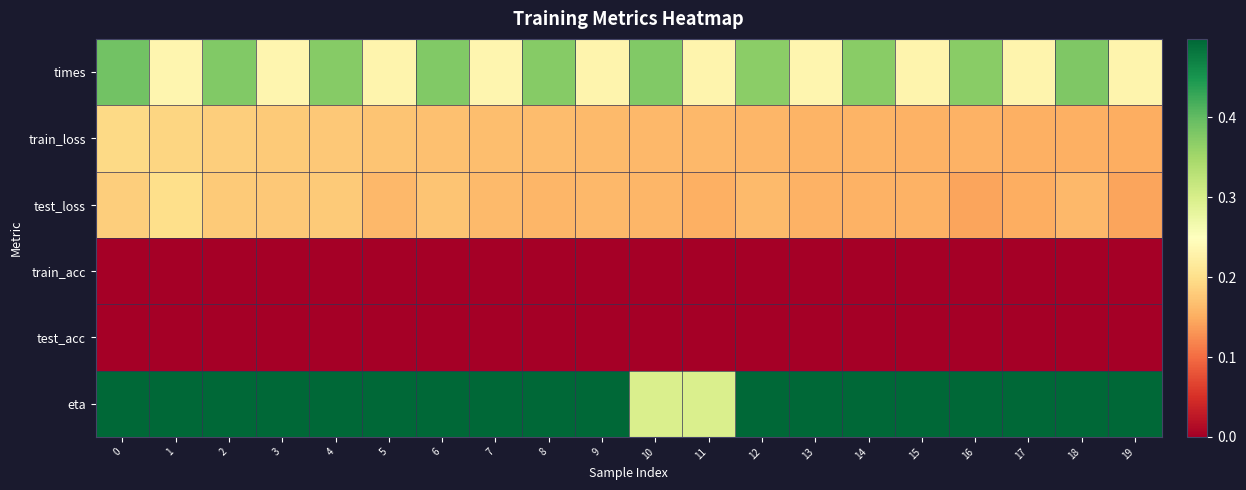

What is the total value across all series at 0?

1.3